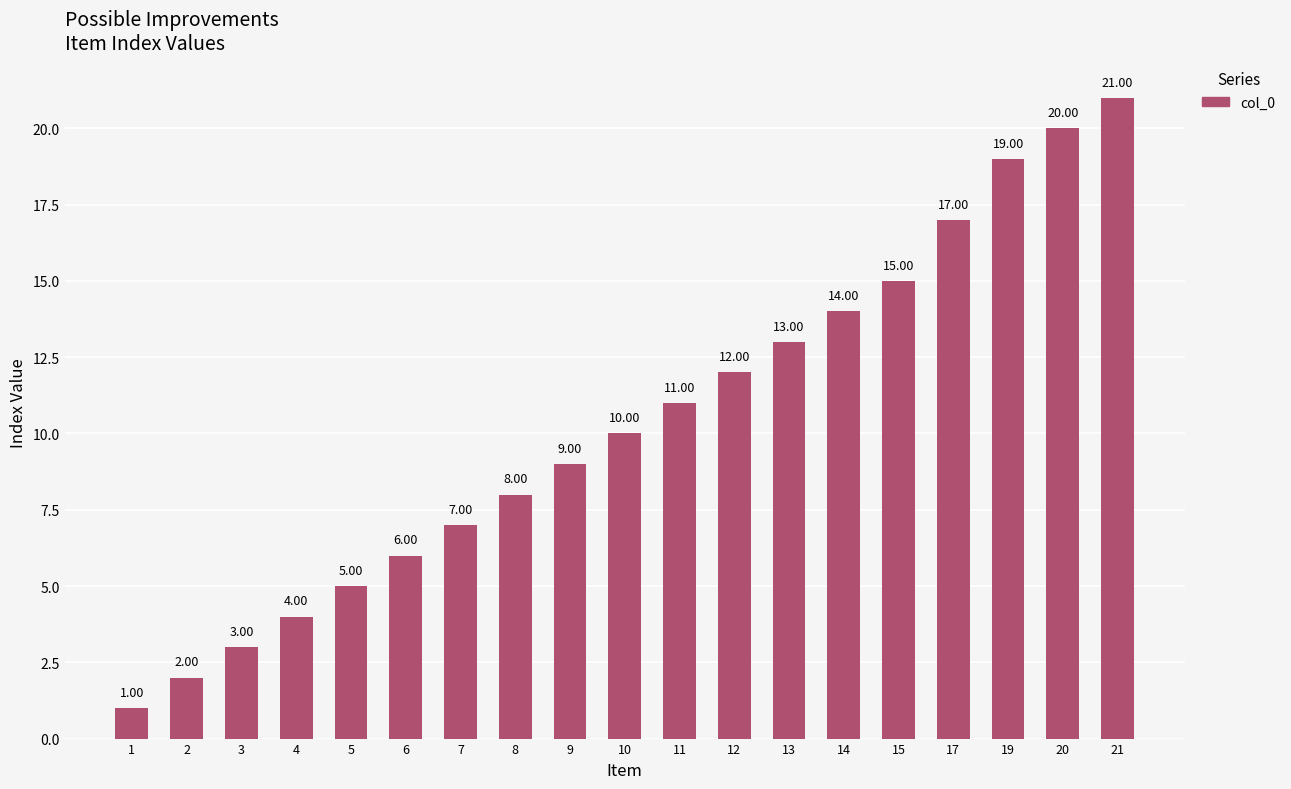

Reading right to left, what are all the values shown in this chart?

21	20	19	17	15	14	13	12	11	10	9	8	7	6	5	4	3	2	1